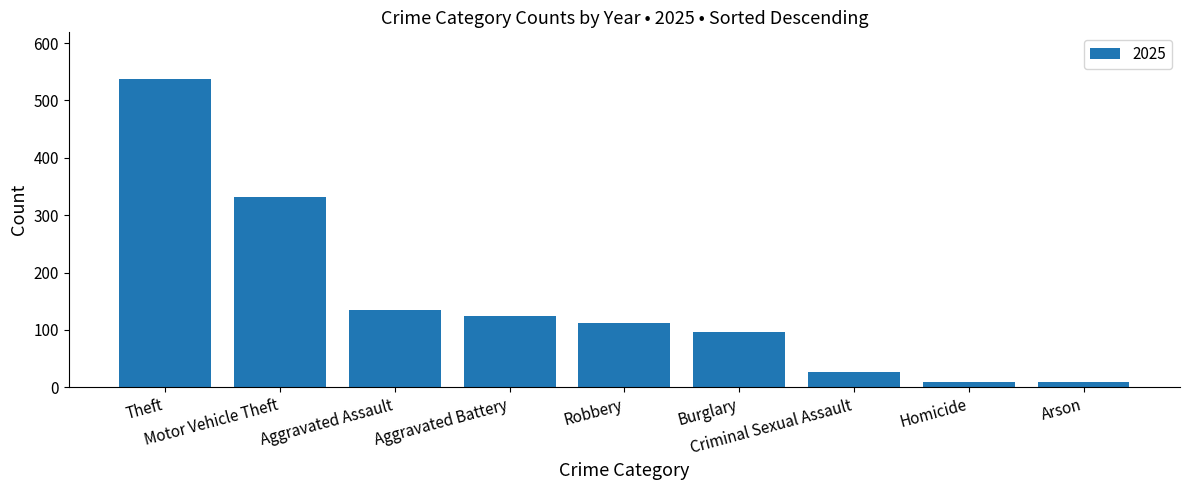

What is the difference between the maximum and minimum values?

529